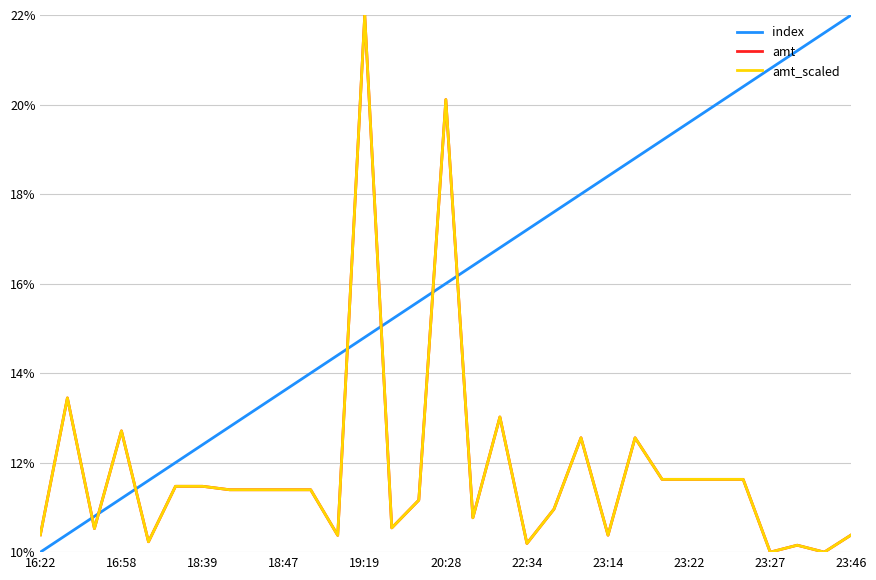

How many intersections are there between amt and index?

7